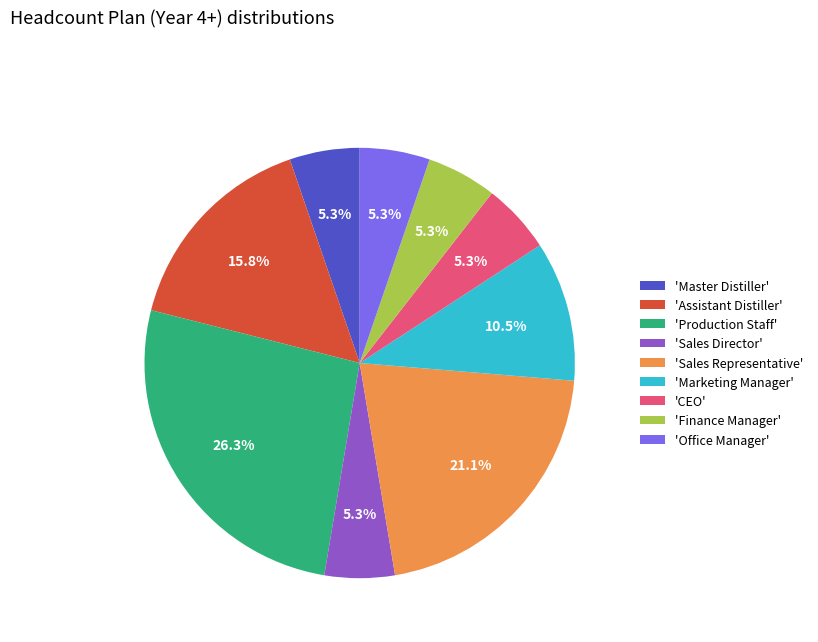

Which category has the biggest portion of the pie?

'Production Staff'